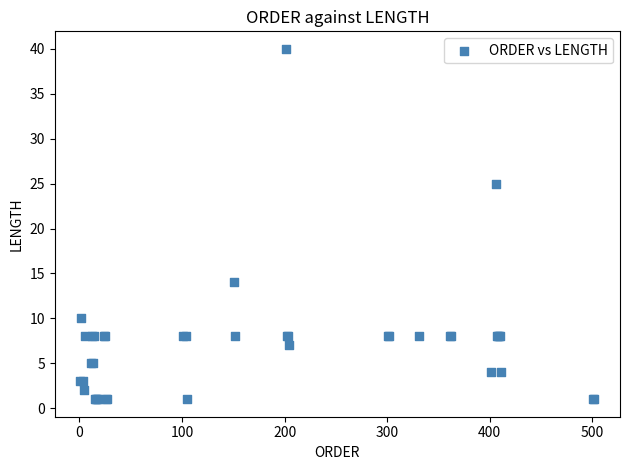

What Y value in the scatter plot is closest to 20?

25